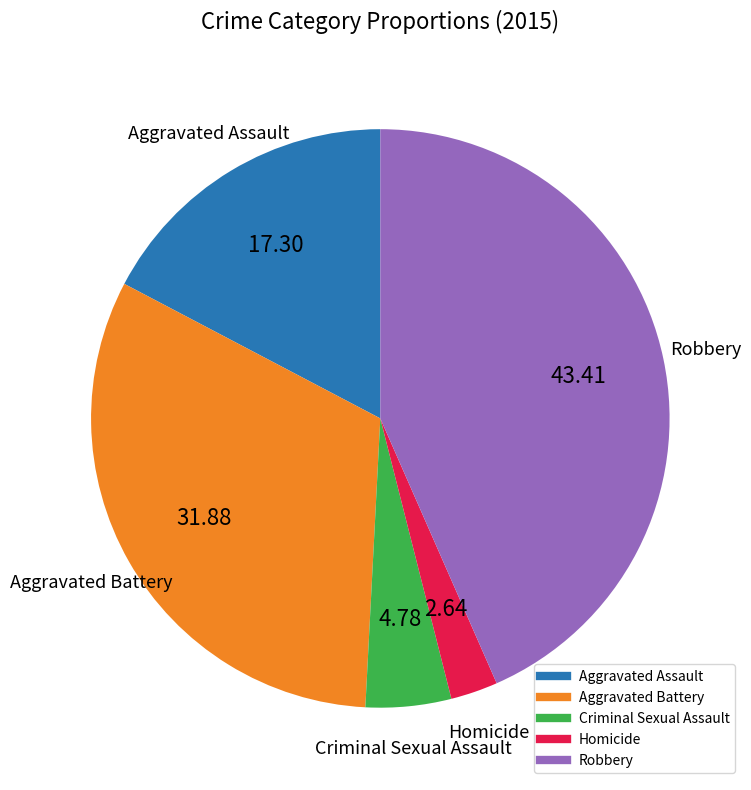

Approximately how many times larger is the value at Criminal Sexual Assault compared to Homicide?

1.8